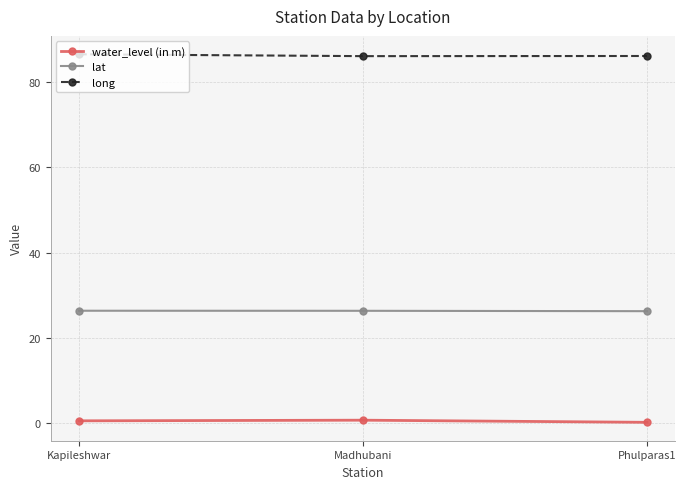

What is the average value of the water_level (in m) series?

0.5